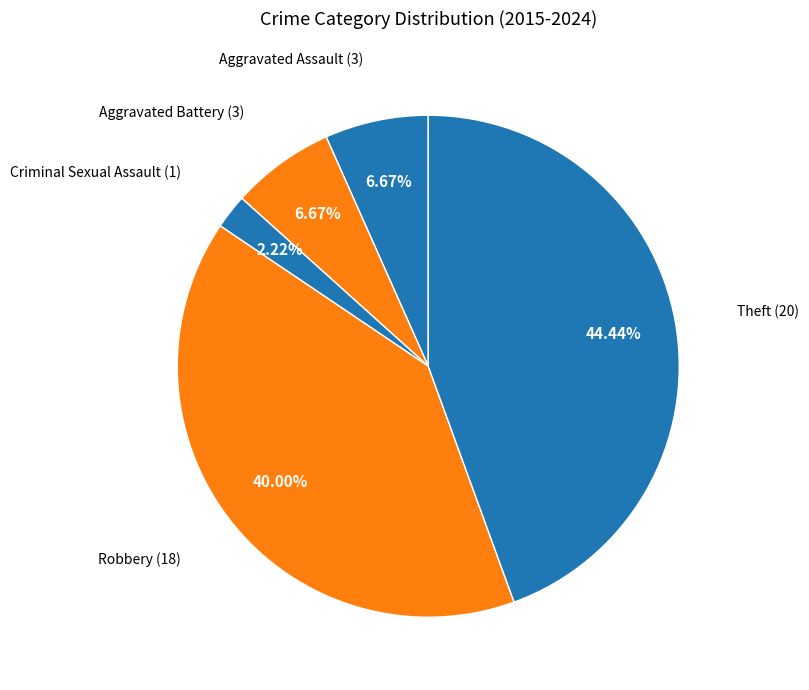

Which category has the biggest portion of the pie?

Theft